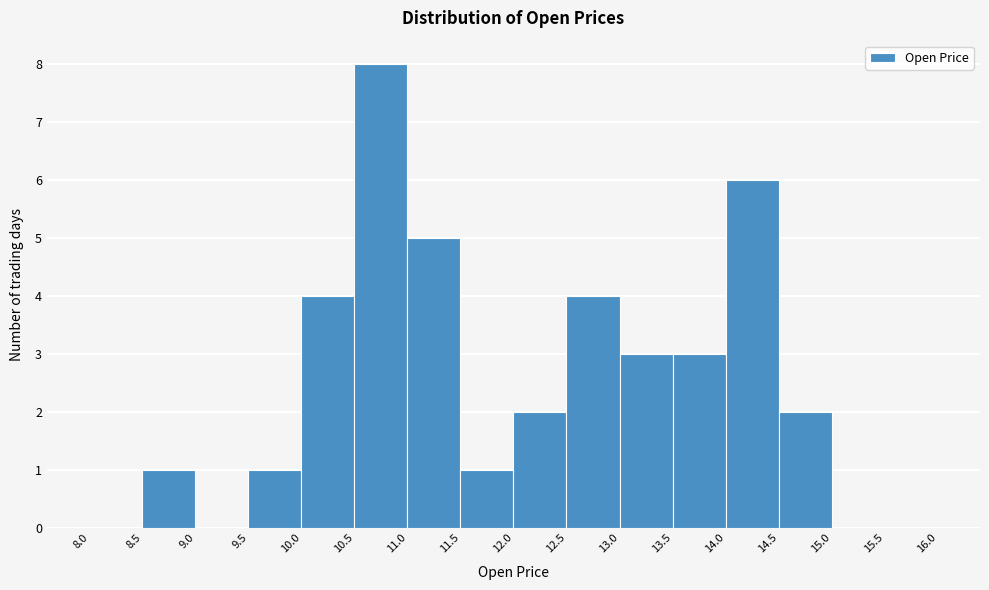

Which range on the x-axis has the tallest bar?

10.5 to 11.0